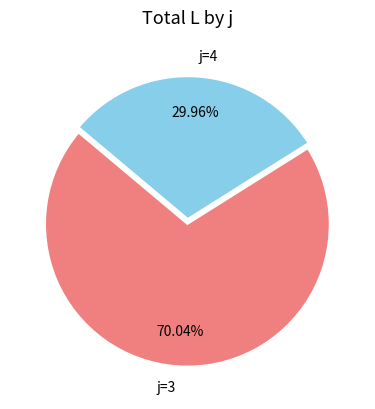

Which category has the smallest portion of the pie?

j=4